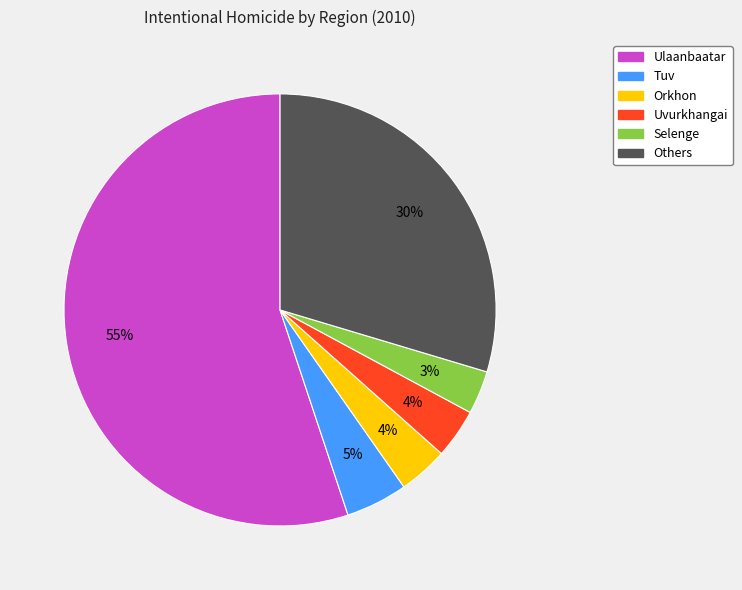

To the nearest percent, what is the average slice percentage?

17%